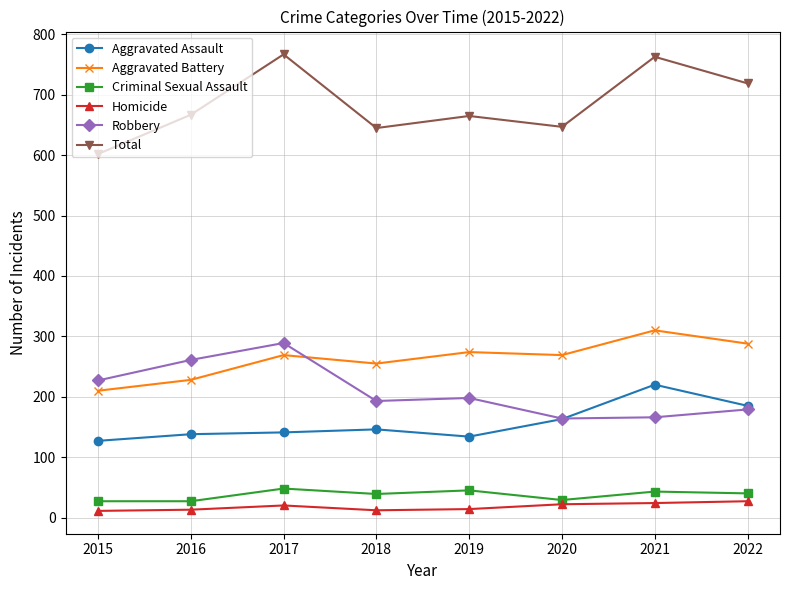

How many intersections are there between Robbery and Aggravated Battery?

1